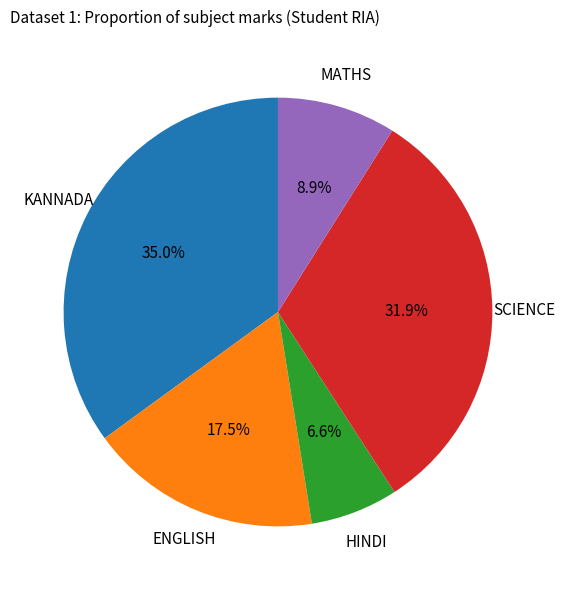

Is there any slice that represents more than half of the pie?

No